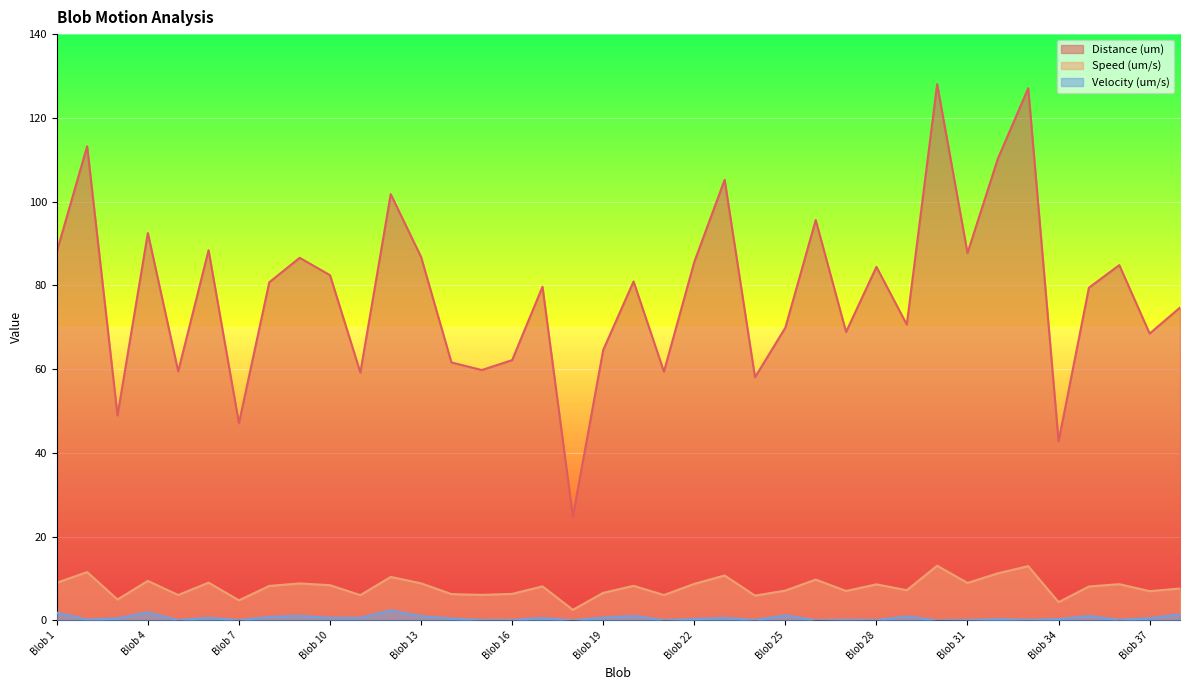

What is the difference between the maximum and minimum values in the Speed (um/s) series?

10.5